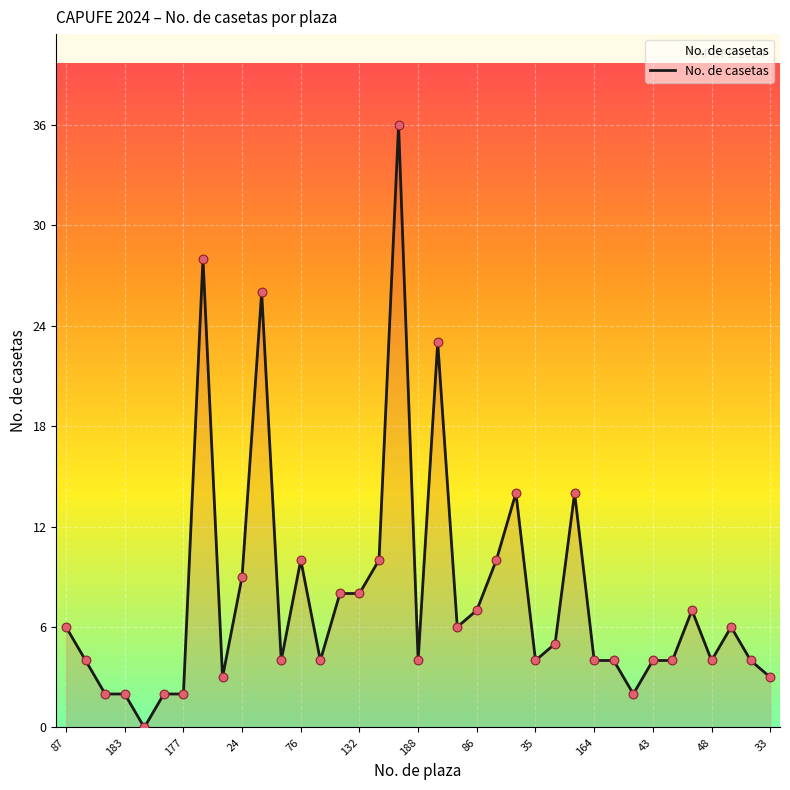

How many lines are shown in the chart?

1